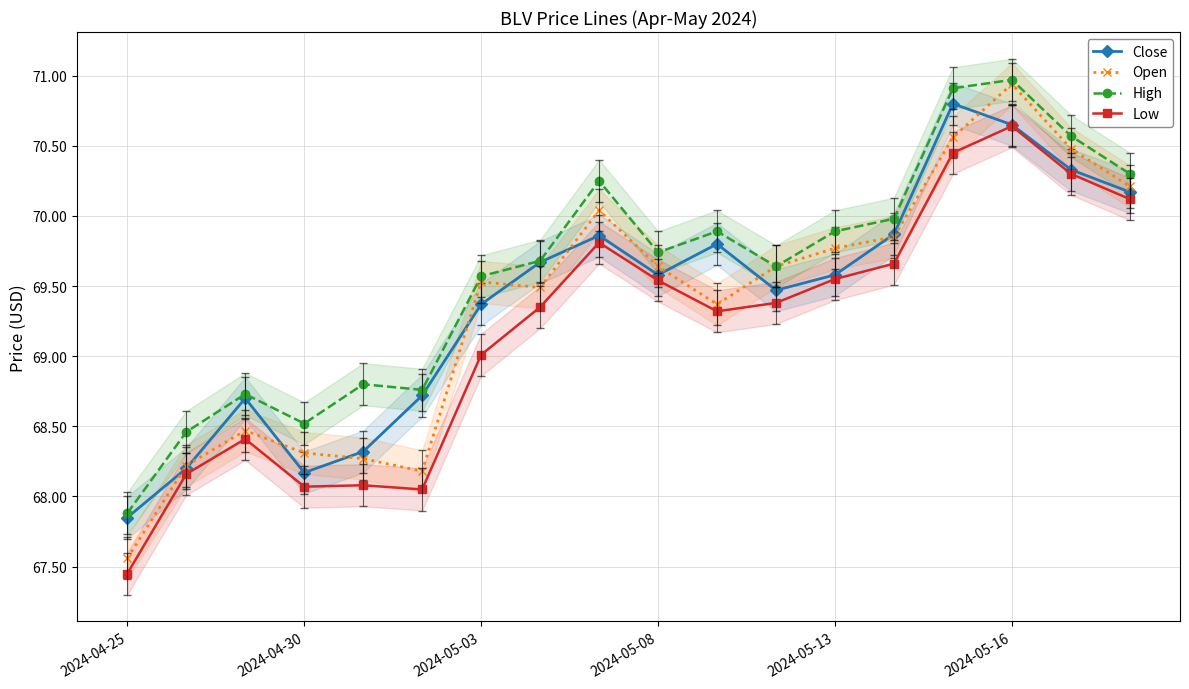

What position from the left is 8?

9